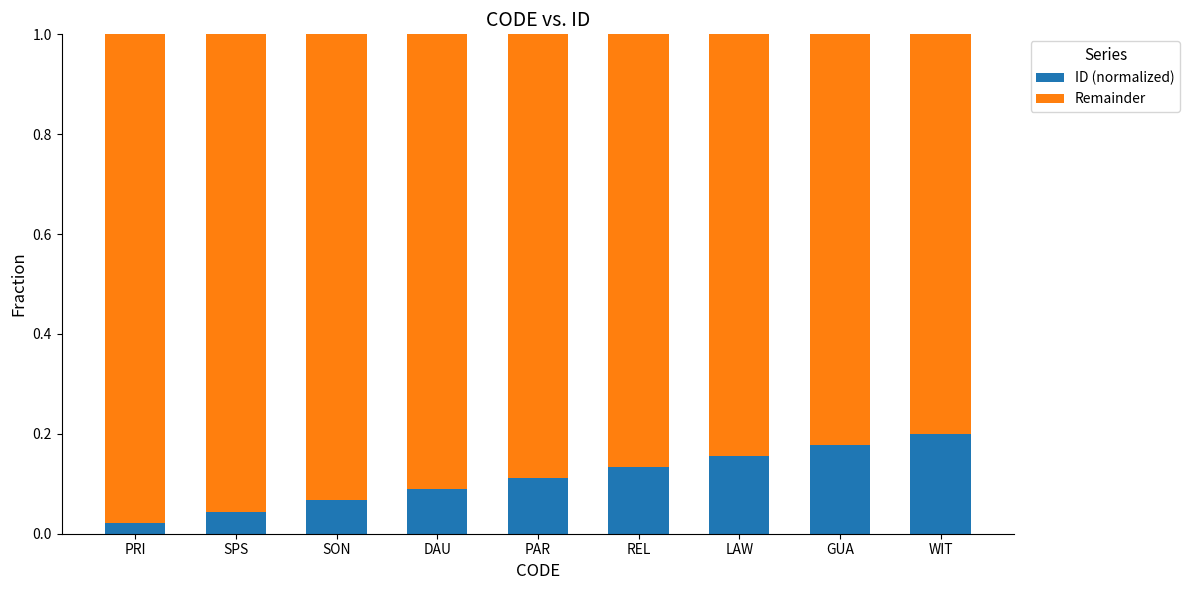

Which category has the highest value in the ID (normalized) series?

WIT